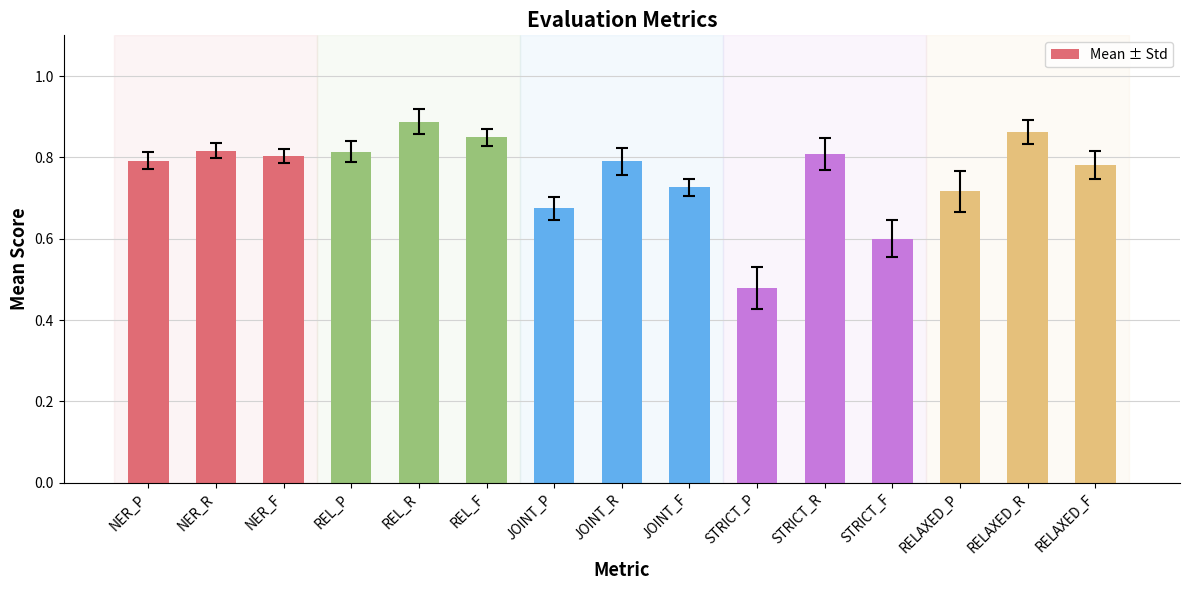

How many bars are there in total?

15